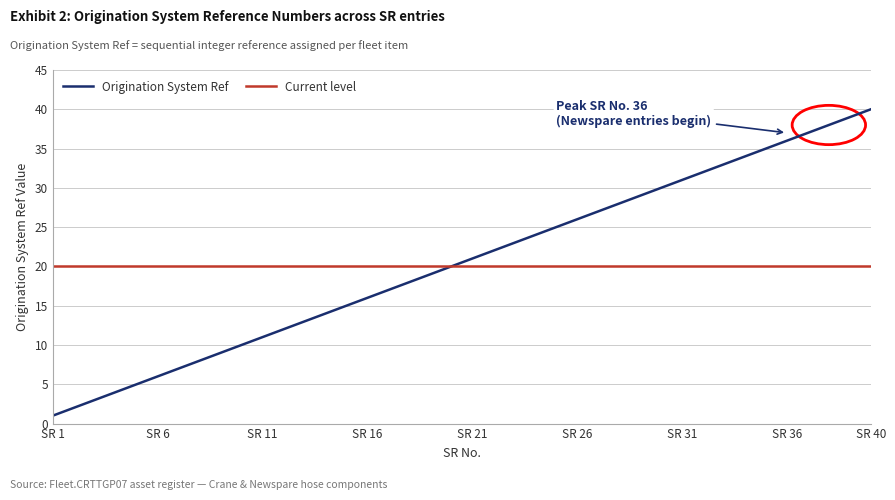

What is the change in value from 12 to 19?

+7